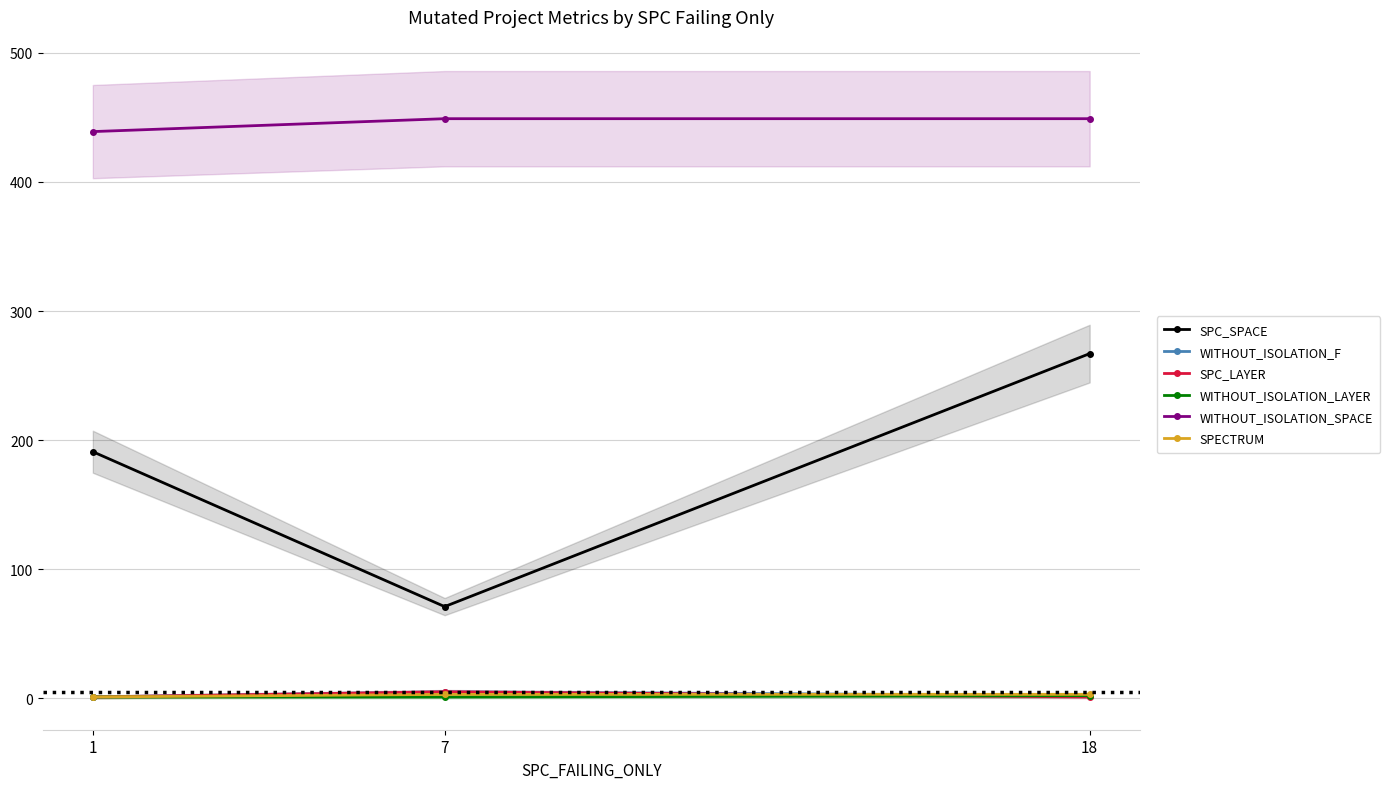

Which series has the largest total across all categories?

WITHOUT_ISOLATION_SPACE